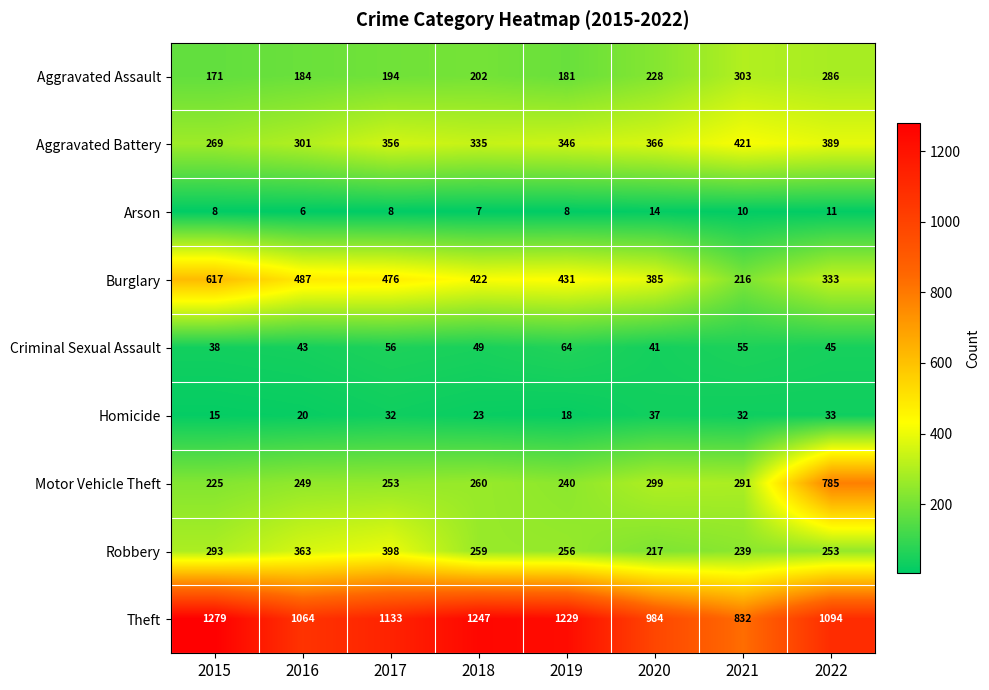

The value of Motor Vehicle Theft at 2018 is 72. True or false?

False